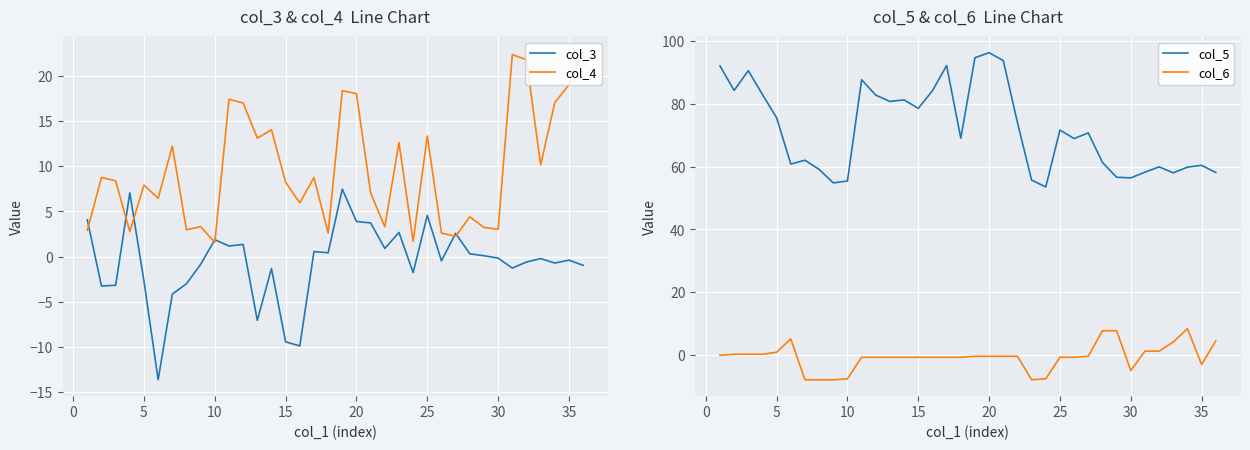

What is the maximum value for col_3?

7.5